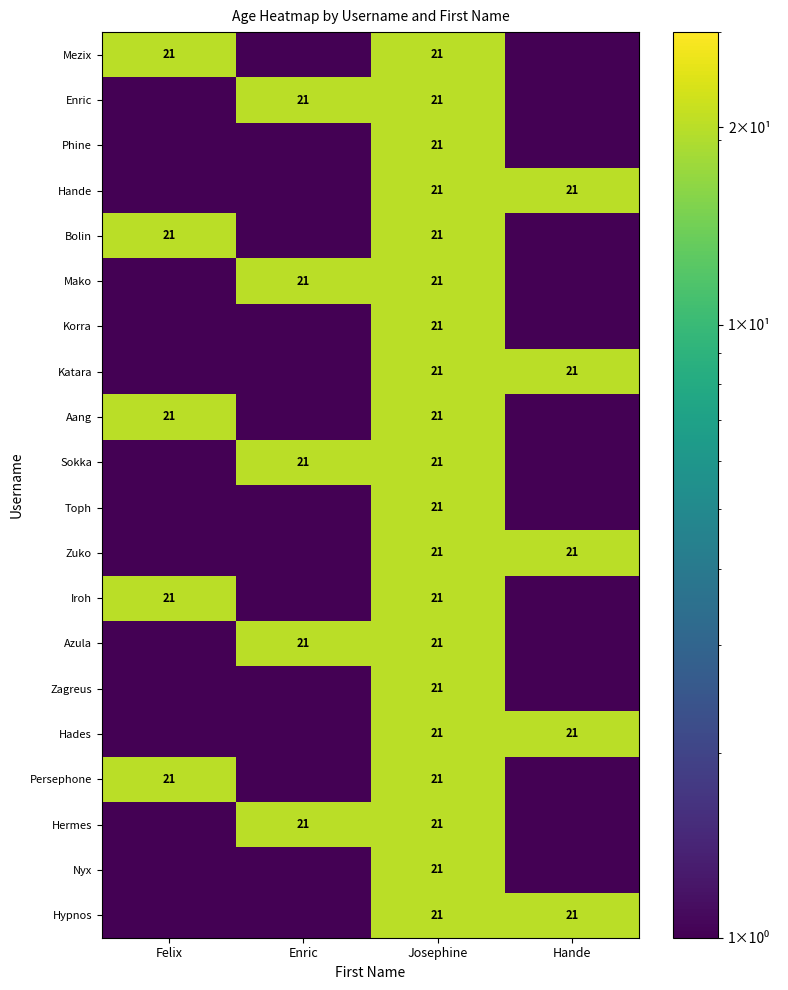

The value of Zagreus at Josephine is 21.0. True or false?

True